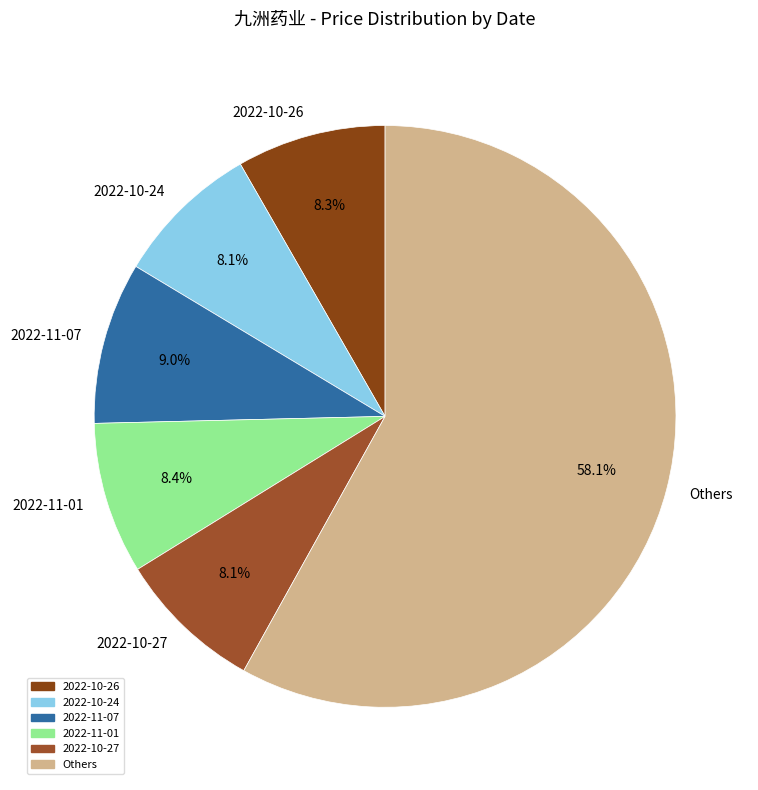

Which category has the biggest portion of the pie?

Others